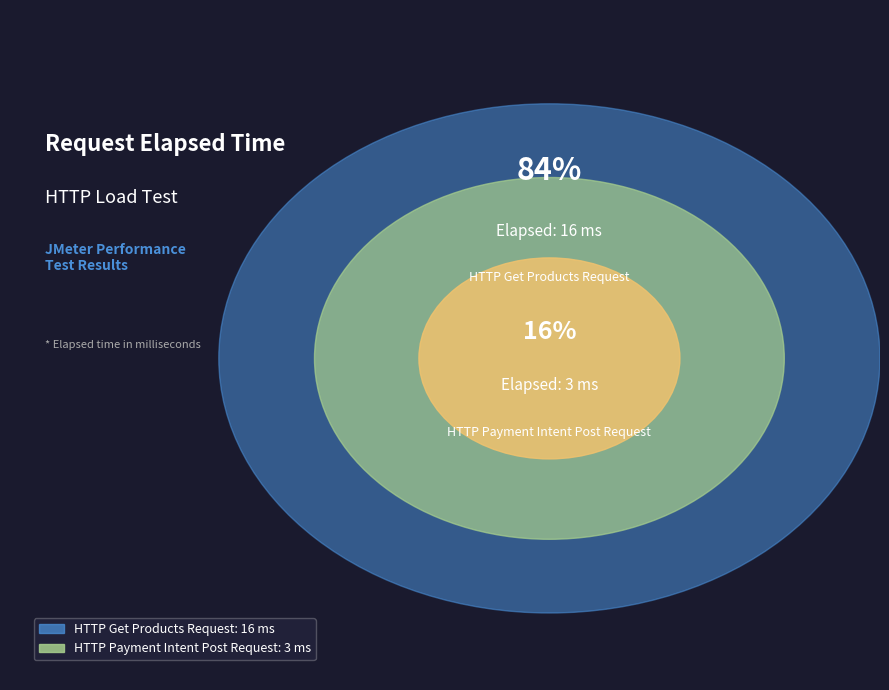

How many slices are in this pie chart?

2